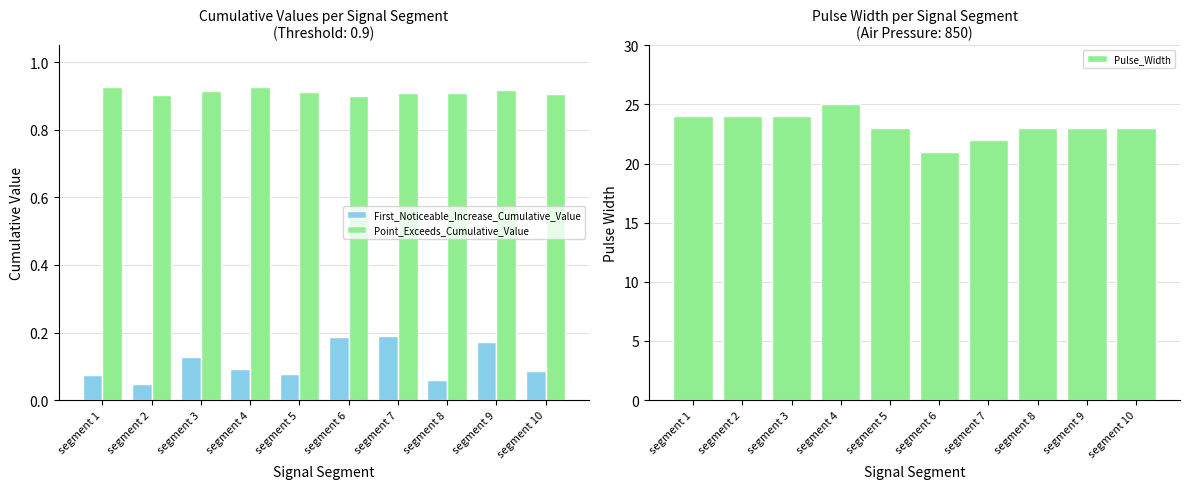

What is the spread (max minus min) of values at segment 5?

22.9